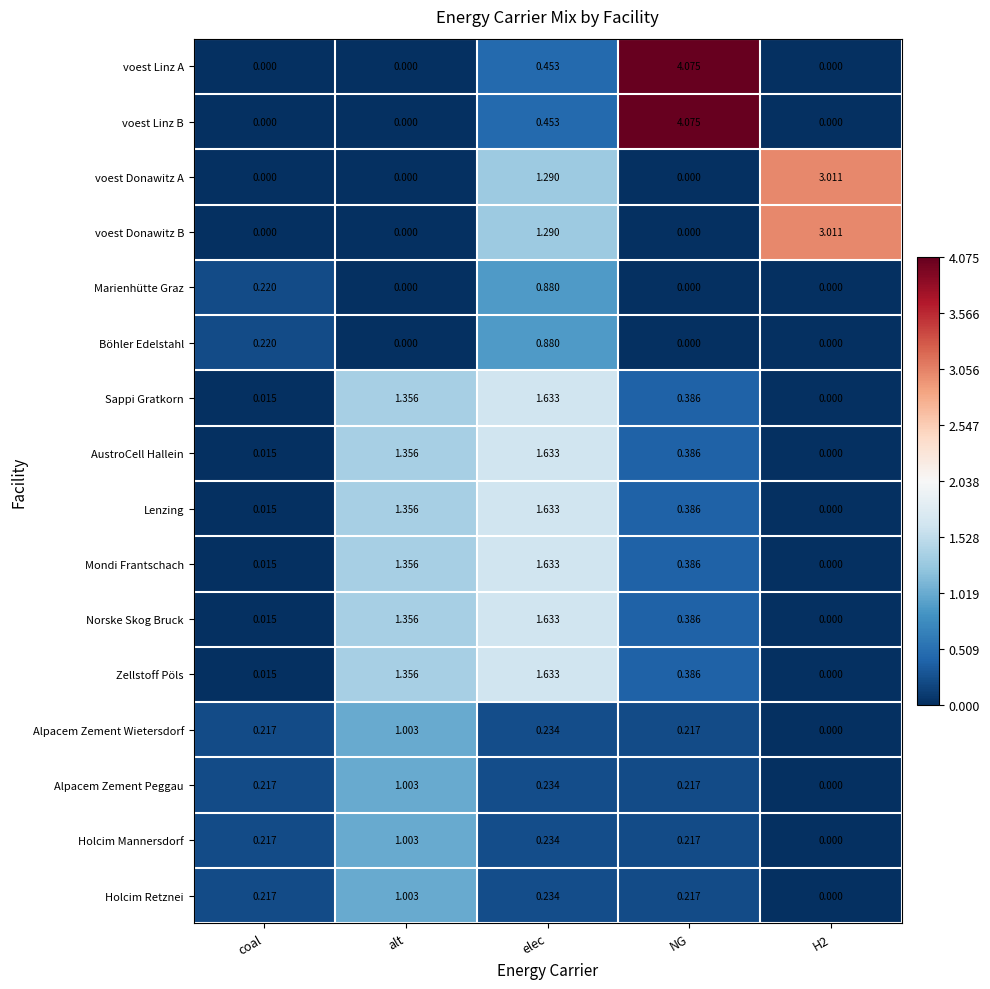

Count the number of data series in this chart.

16